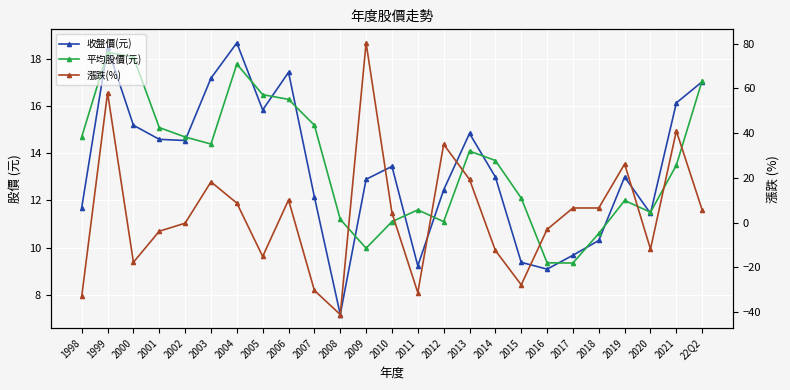

At how many categories does at least one series exceed -6?

25